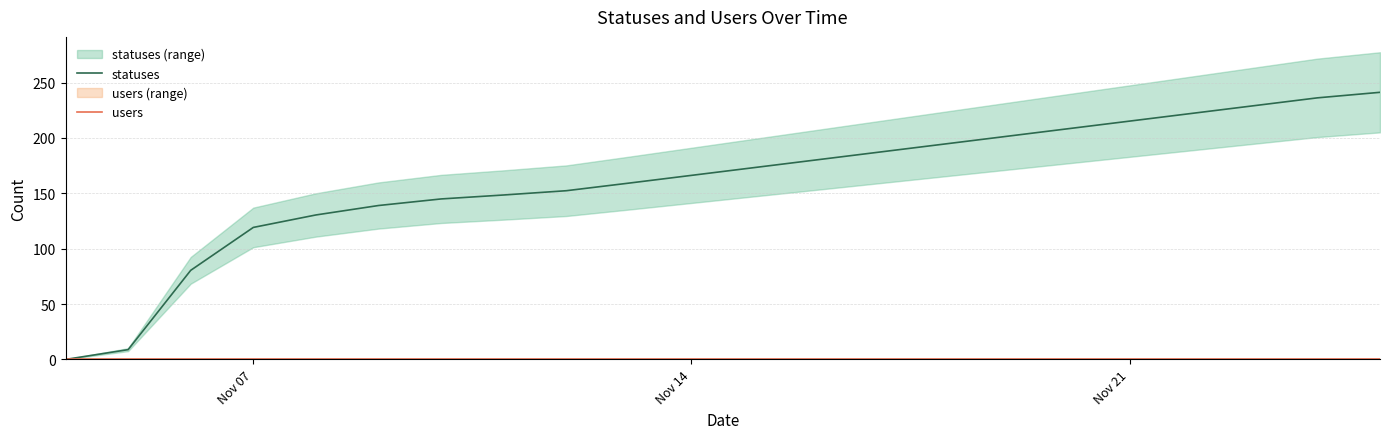

True or false: statuses and users intersect in this chart.

False